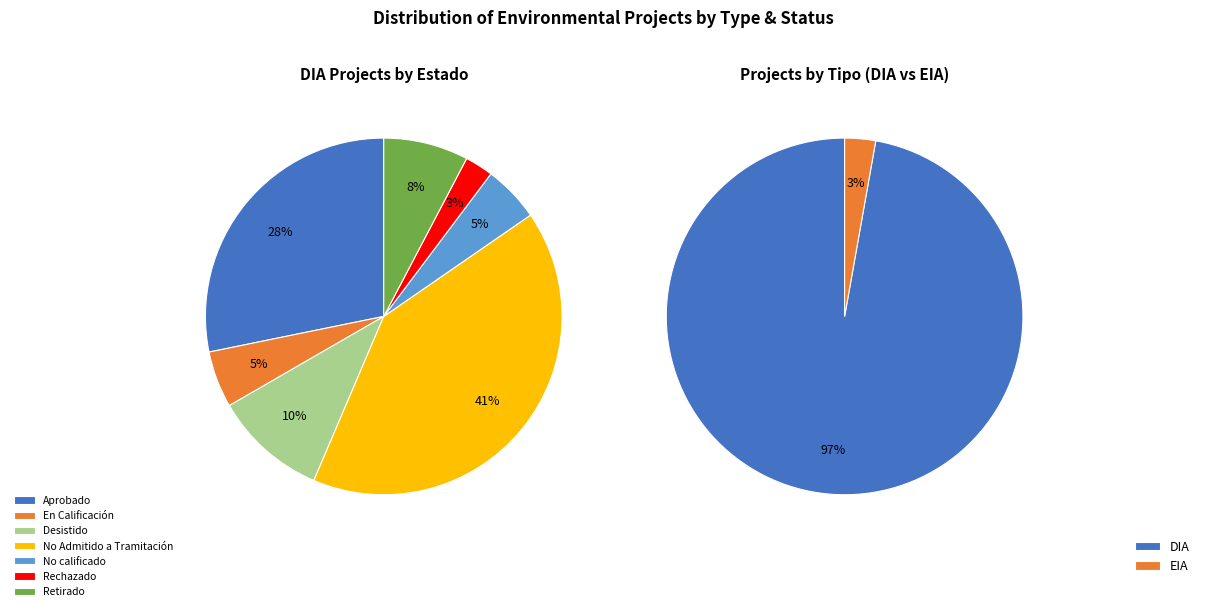

Does EIA represent more than half of the total?

No